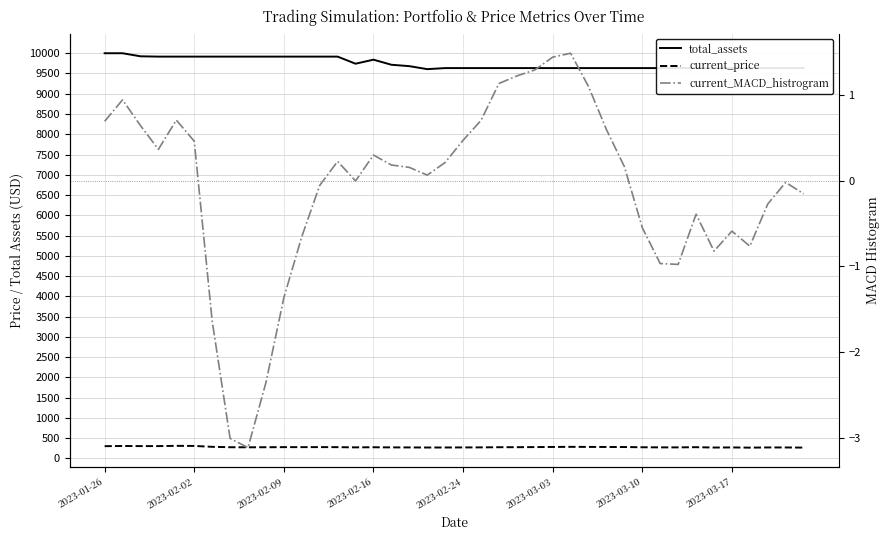

How many interior local valleys does the current_price series have?

8